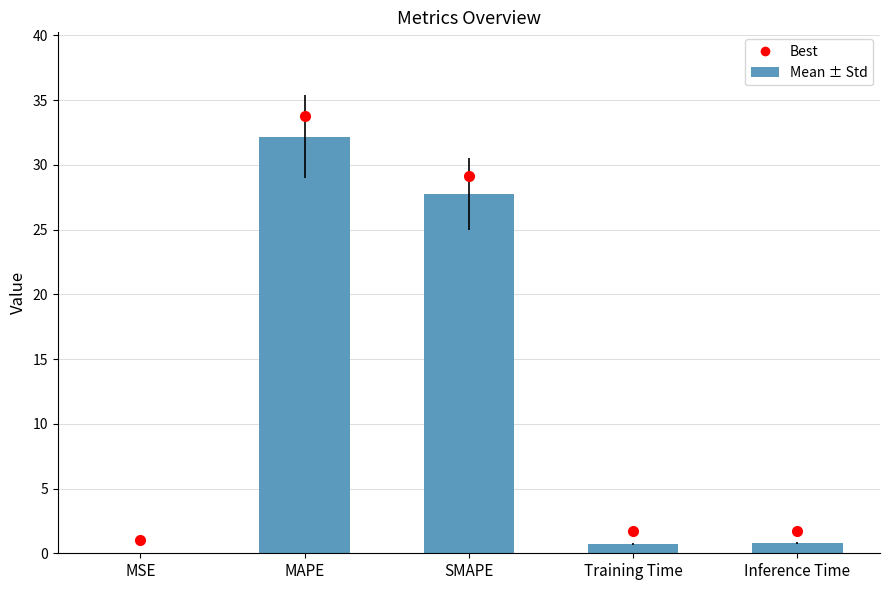

Count the number of categories in the chart.

5